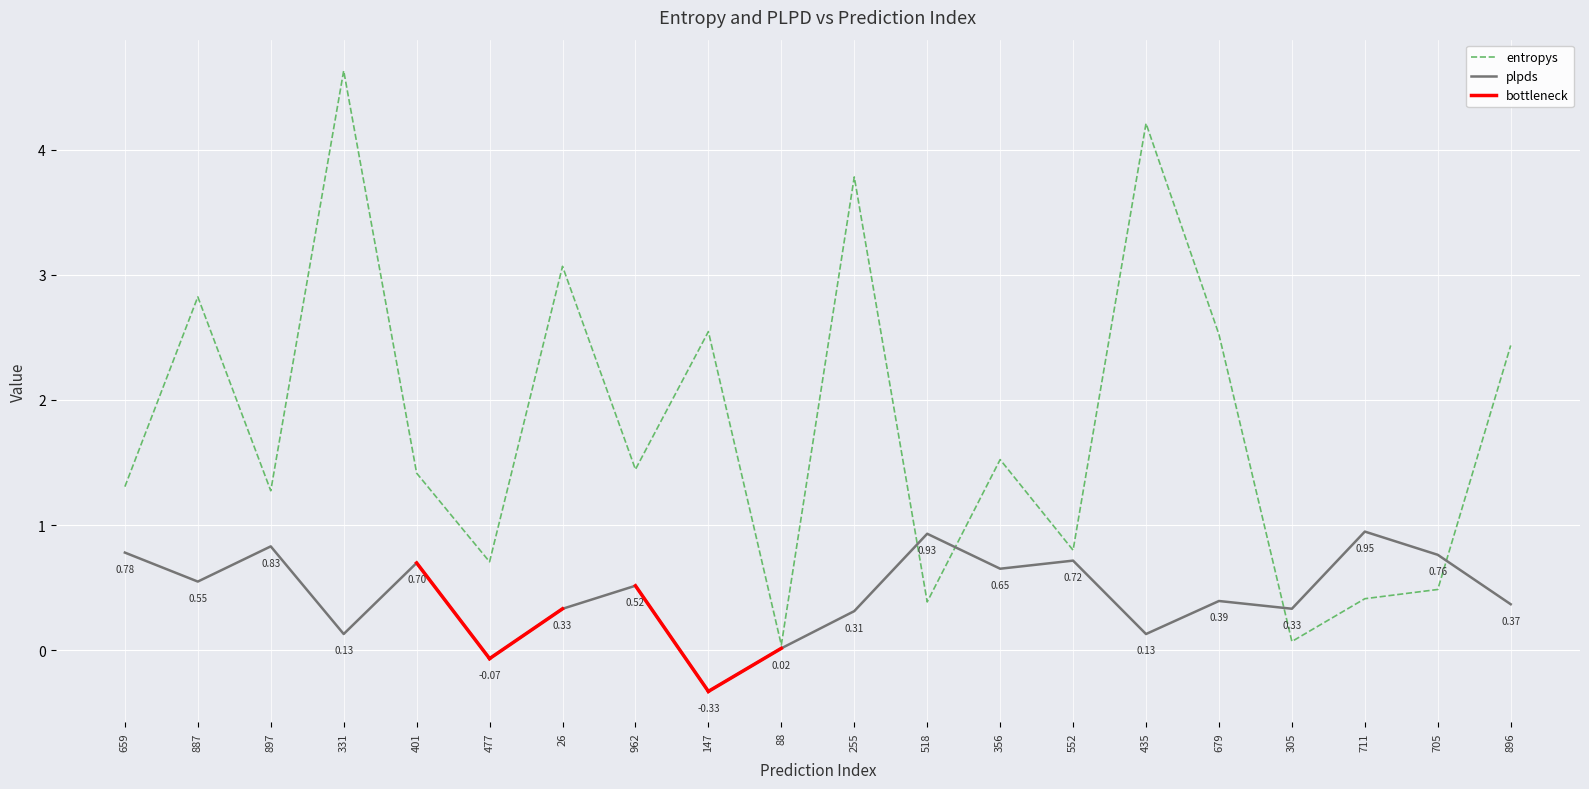

What is the label of the 8th point from the left?

962